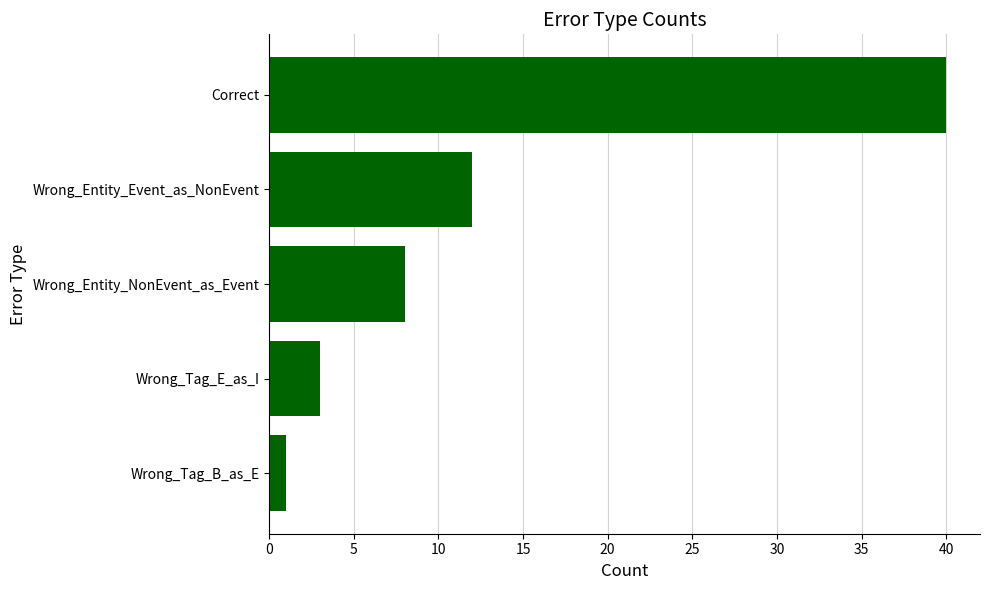

True or false: the data shows 3 at Wrong_Tag_E_as_I.

True